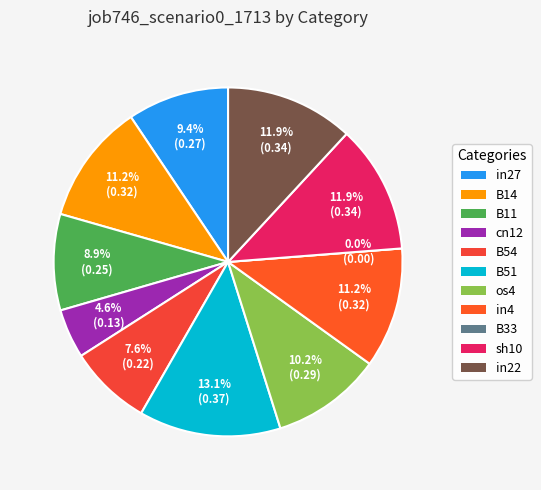

Which has a higher value, B11 or cn12?

B11